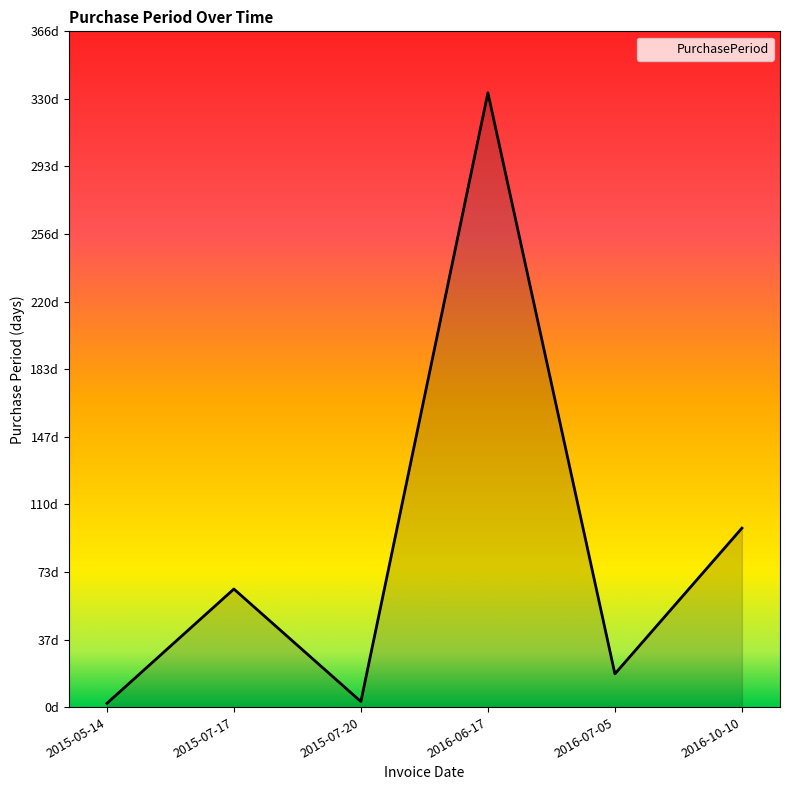

Between 2016-10-10 and 2016-07-05, which is larger?

2016-10-10